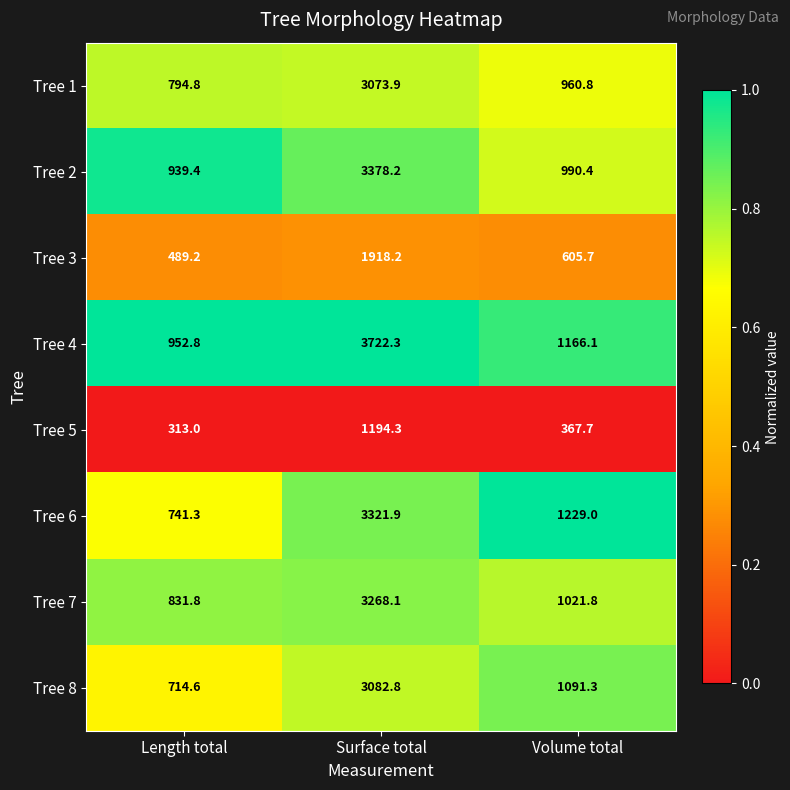

Which category has the lowest value in the Tree 6 series?

Length total